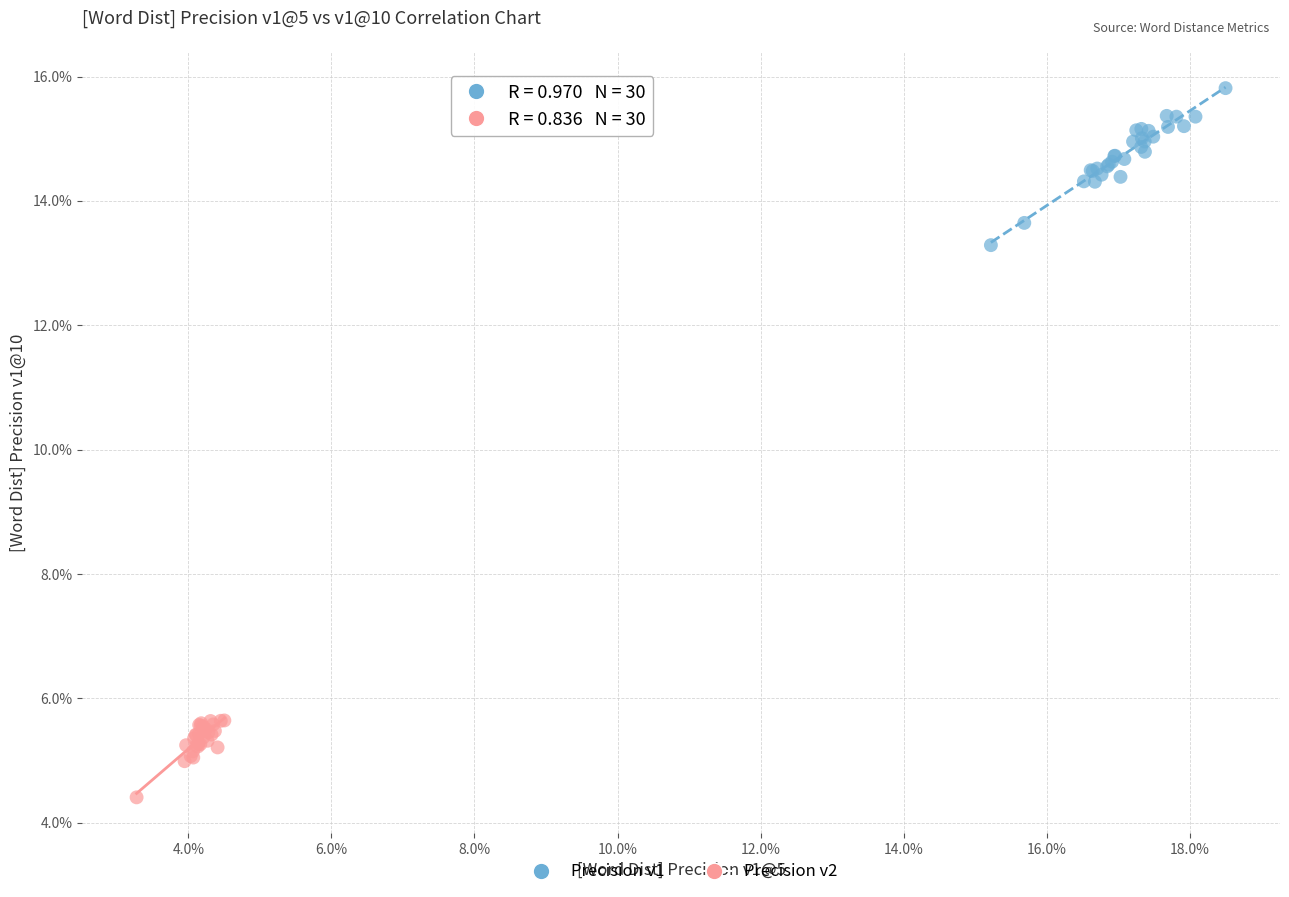

Which series reaches the maximum Y coordinate?

Precision v1